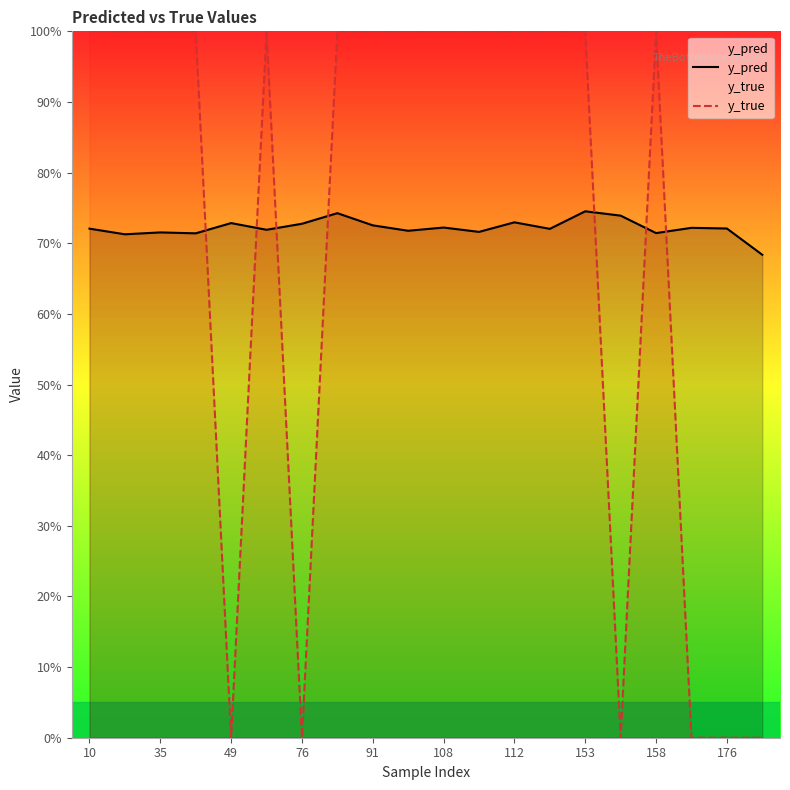

Count the y_true values in the range 0 to 1.

20